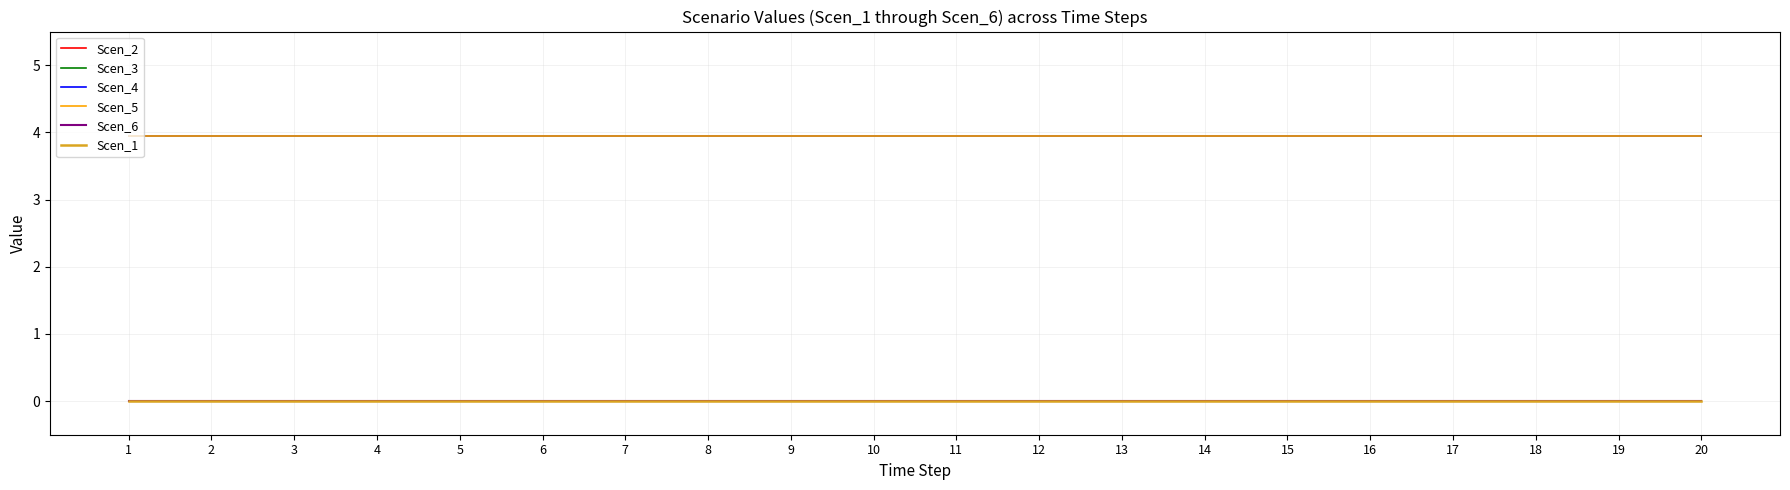

Does the chart display data point markers on the line(s)?

No